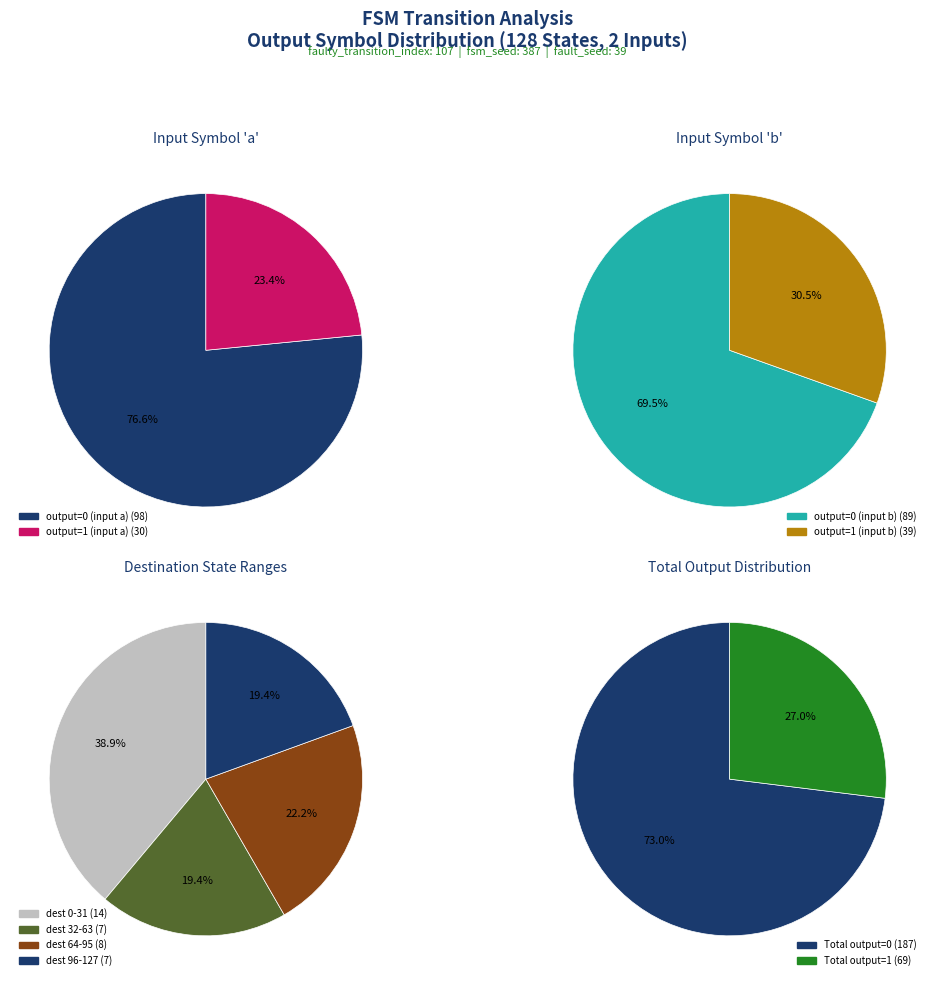

What is the largest slice in the pie chart?

output_symbol=0, input=a